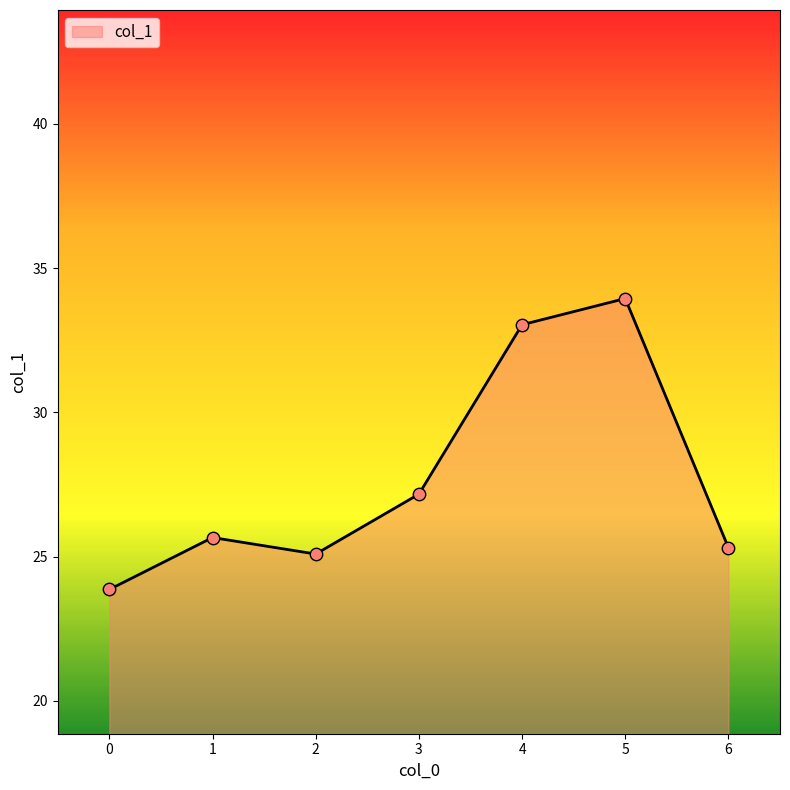

Approximately how many times larger is the value at 2 compared to 0?

1.1